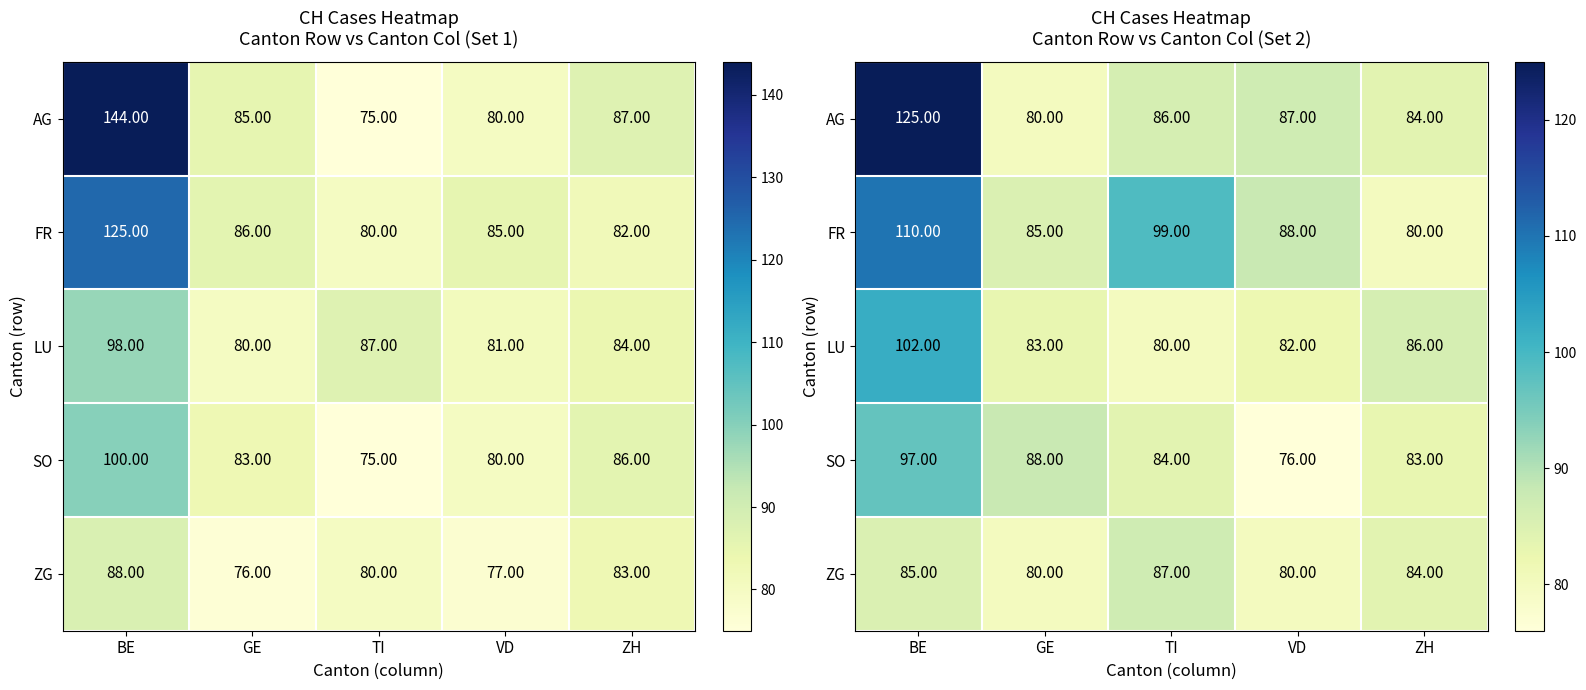

Between BE and ZH, which is larger?

BE